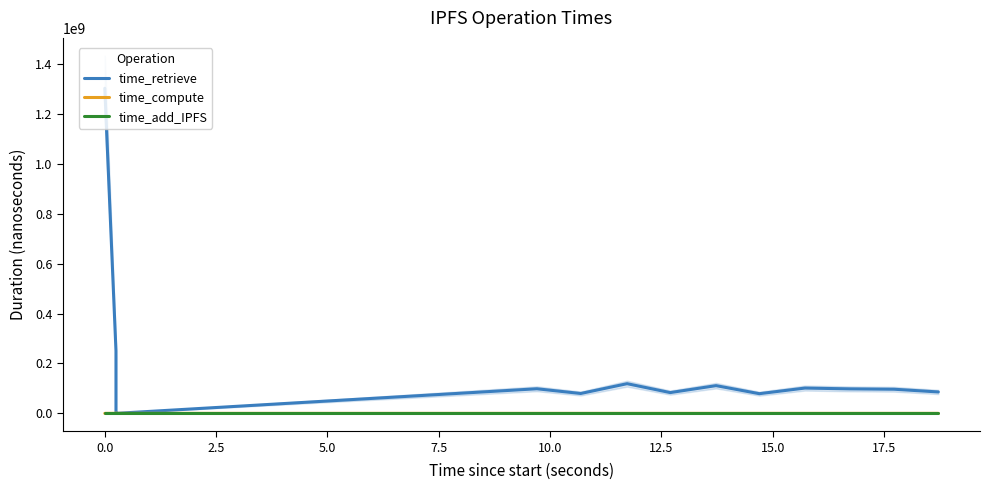

What is the difference between the second highest and minimum values in the time_compute series?

36377